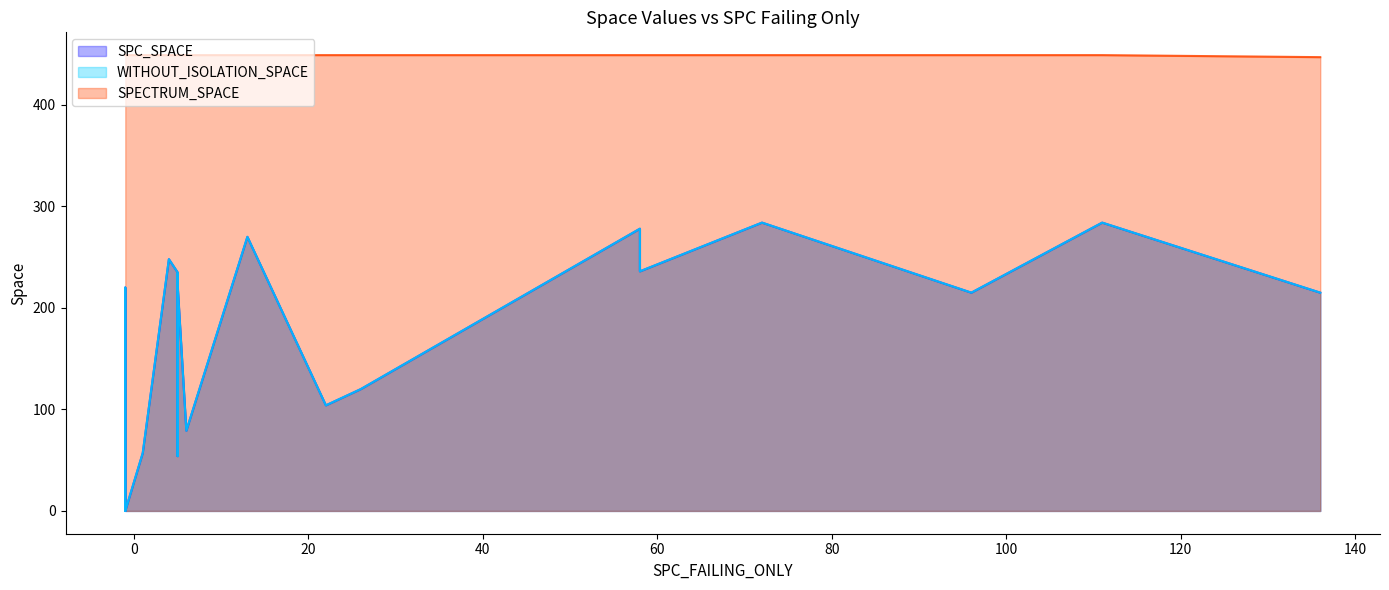

Rank the series at 25 from lowest to highest value.

SPC_SPACE, WITHOUT_ISOLATION_SPACE, SPECTRUM_SPACE